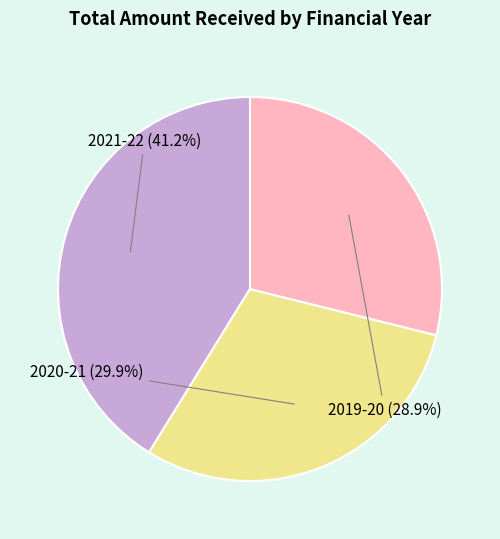

To the nearest percent, what is the average slice percentage?

33%